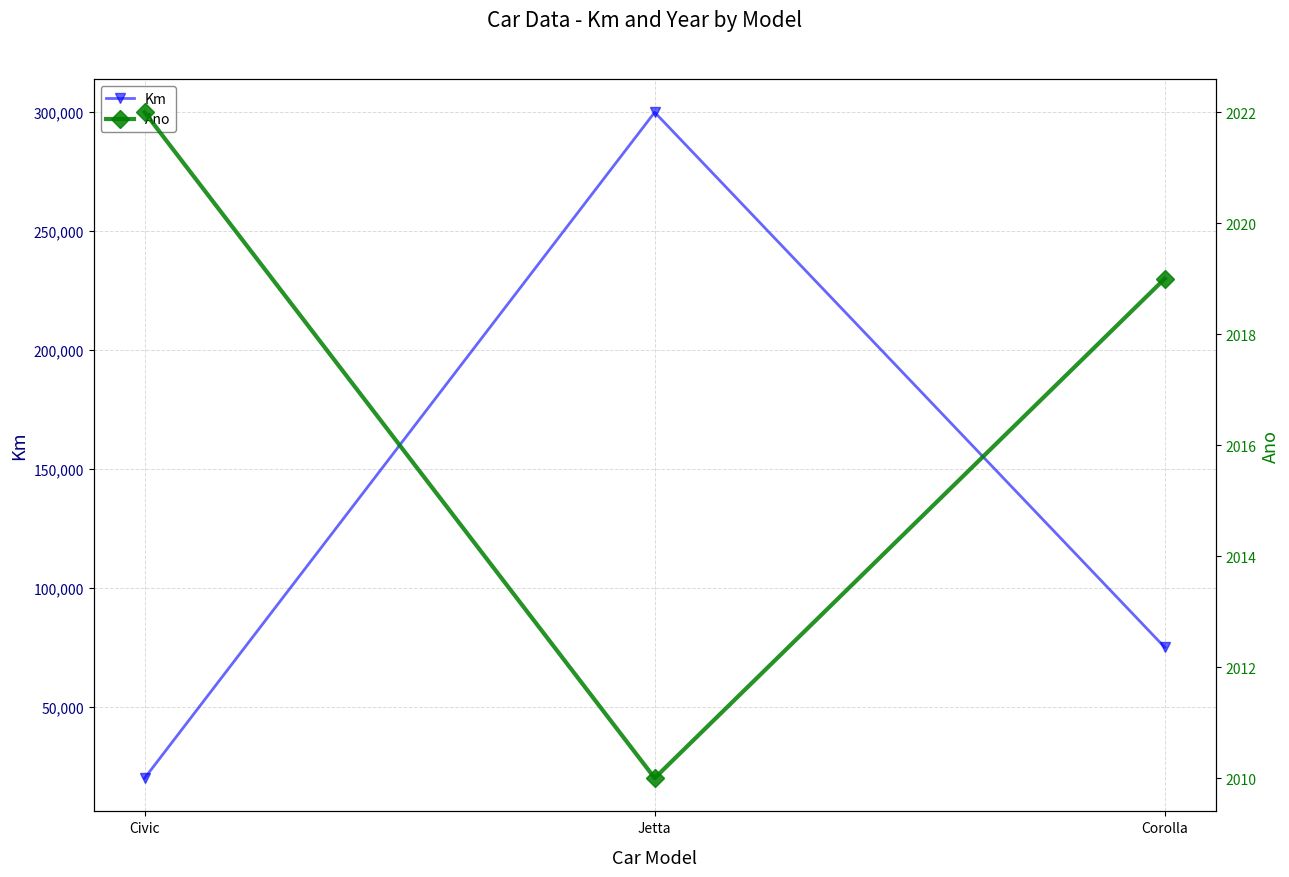

At which label does Km first exceed 75000?

Jetta